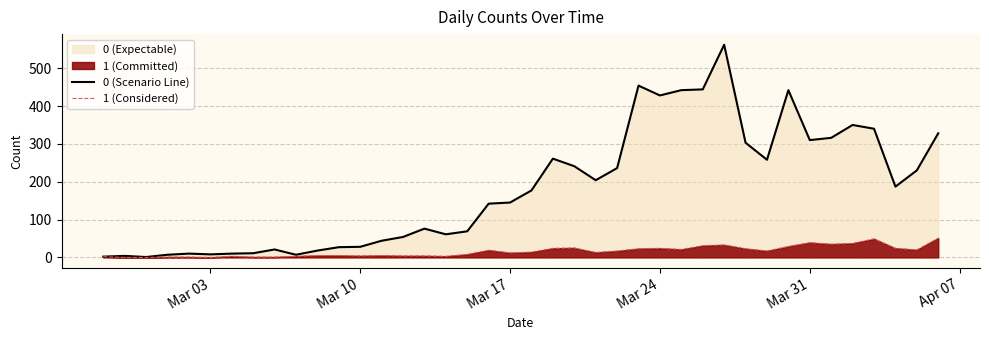

True or false: 1 (Considered) and 0 (Scenario Line) intersect in this chart.

False